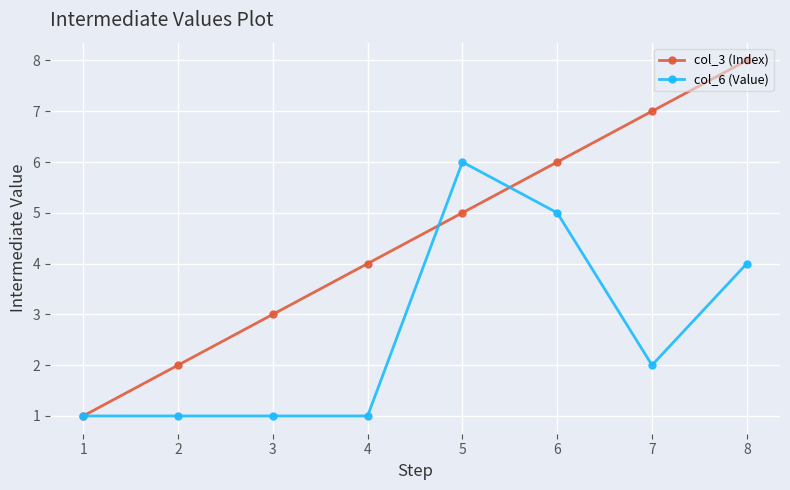

What is the value of the col_6 (Value) point at the 2nd from the left?

1